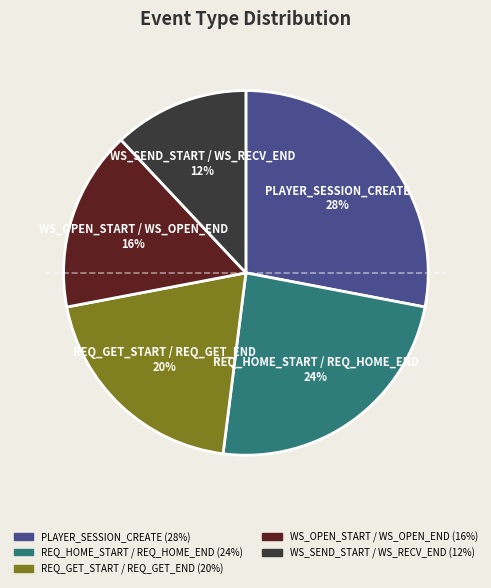

Does any single category account for the majority?

No